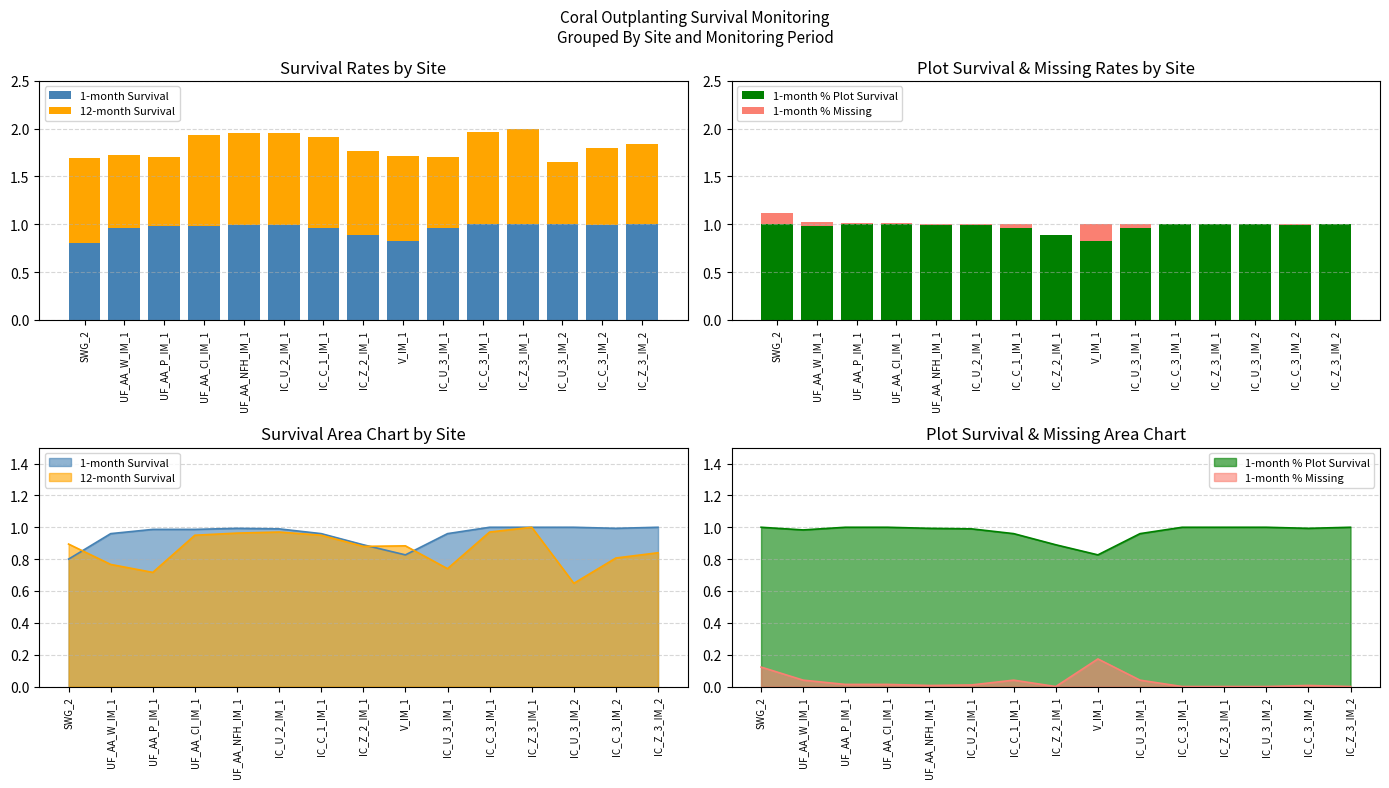

True or false: 12-month Survival has a value of 0.8 at IC_C_3_IM_2.

True